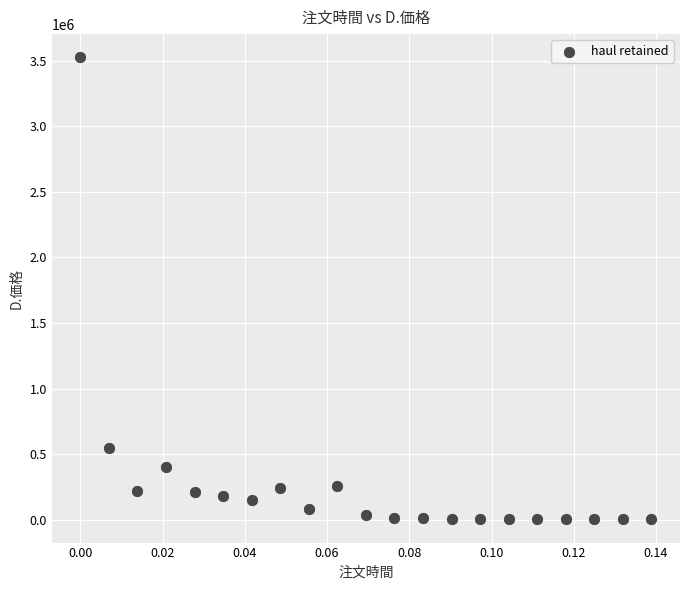

What Y value in the scatter plot is closest to 1764655?

543250